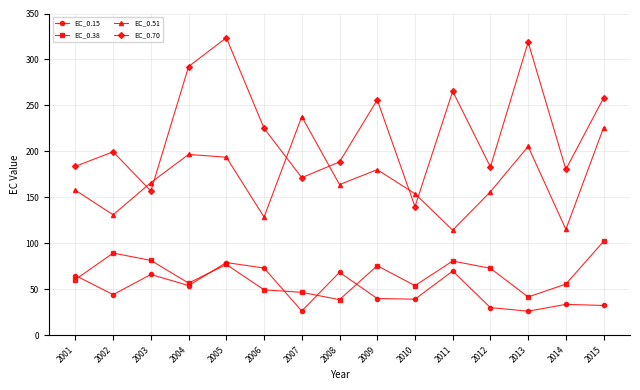

The value of EC_0.38 at 2013 is 70.4. True or false?

False